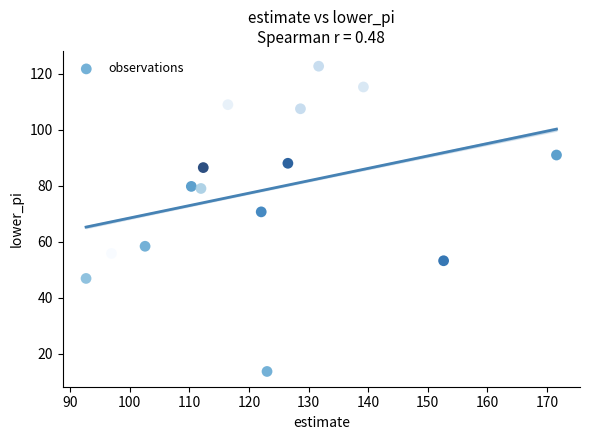

What Y value in the scatter plot is closest to 68?

70.6